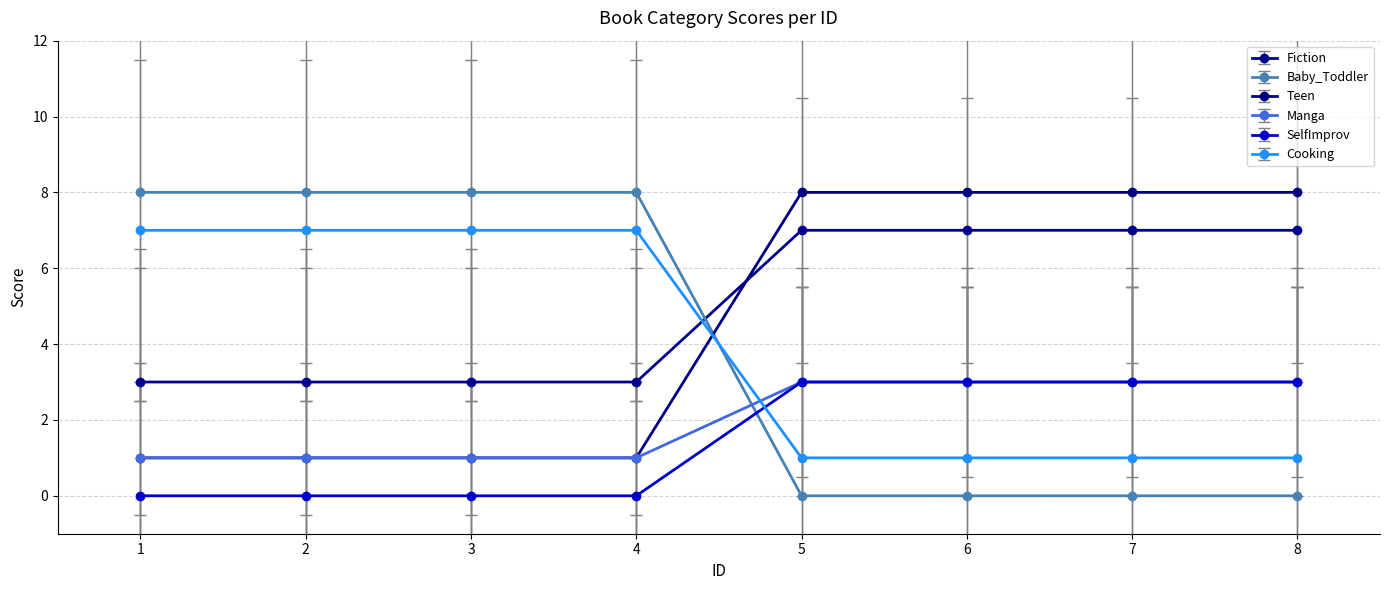

Does the chart display data point markers on the line(s)?

Yes